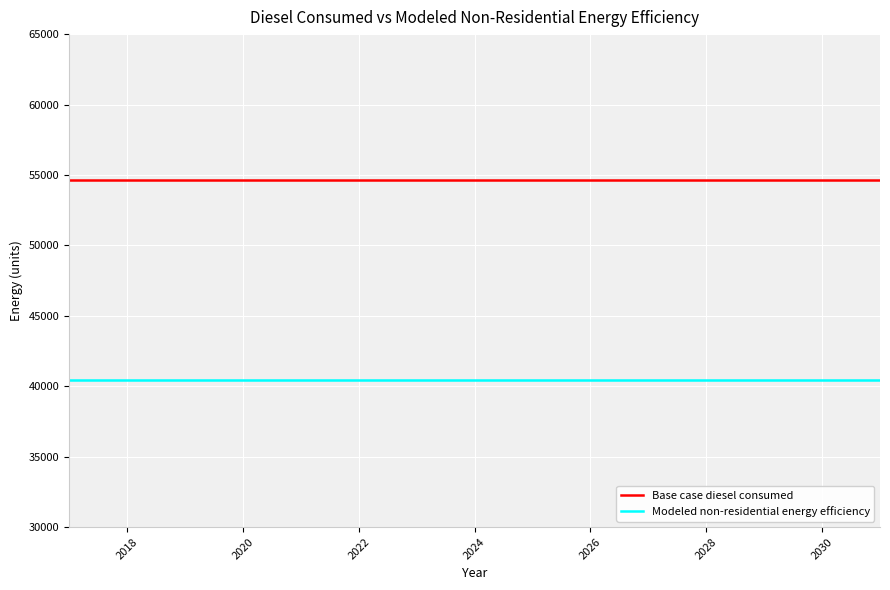

List the series in order of their peak value, lowest first.

Modeled non-residential energy efficiency, Base case diesel consumed